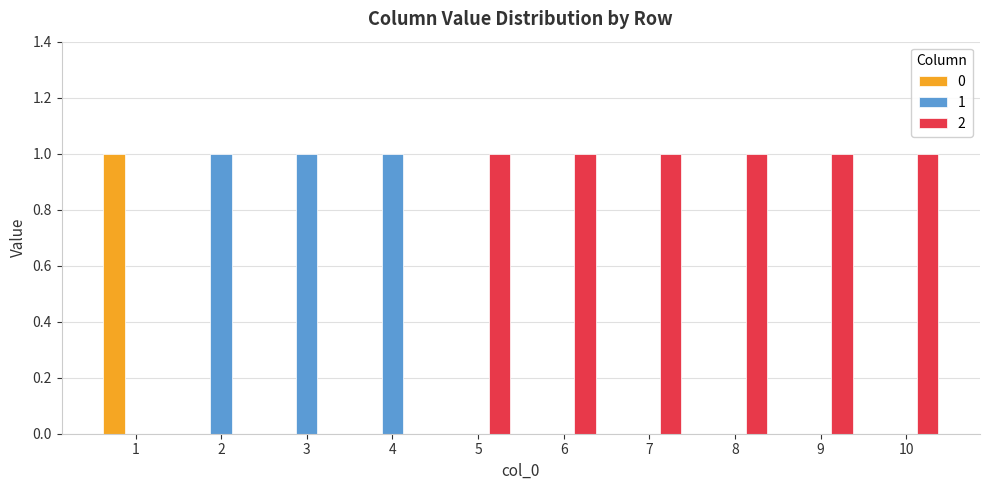

The value of 1 at 10 is -1. True or false?

False